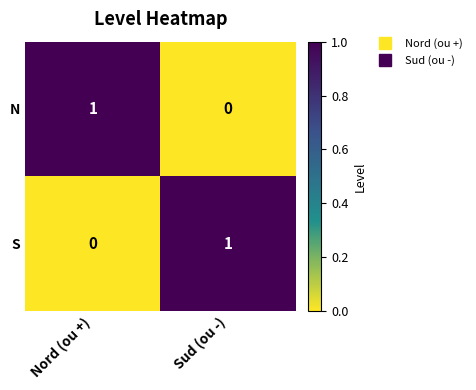

List the labels in order of N value, smallest first.

Sud (ou -), Nord (ou +)